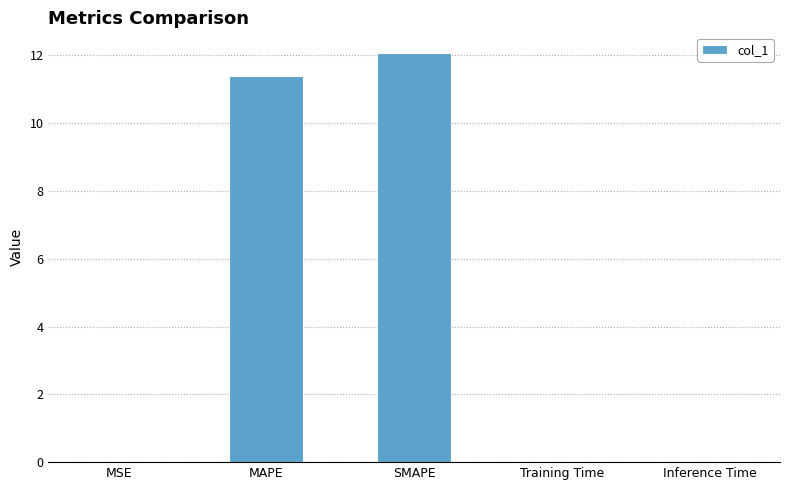

What is the sum of all values?

23.5